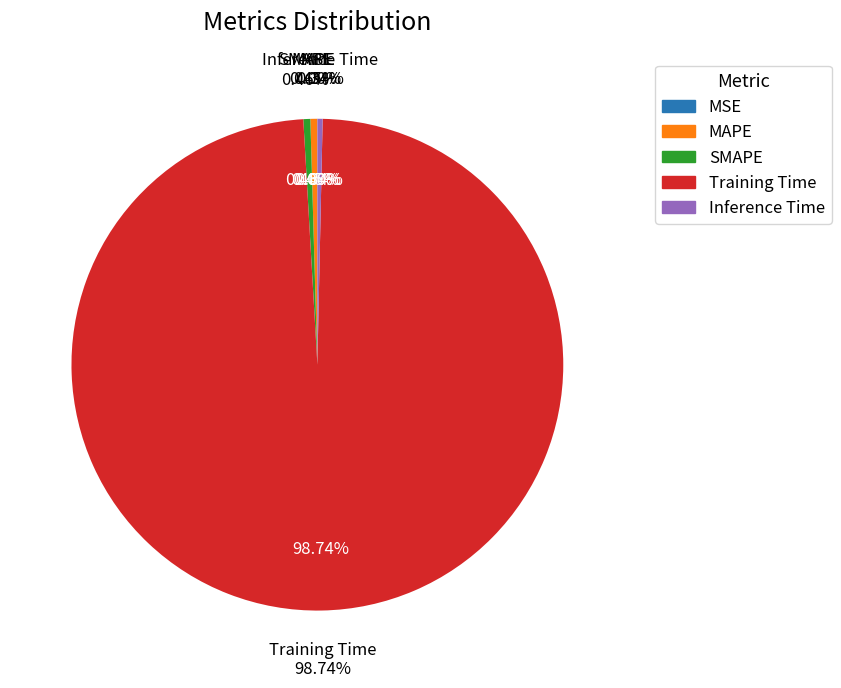

How many slices are in this pie chart?

5